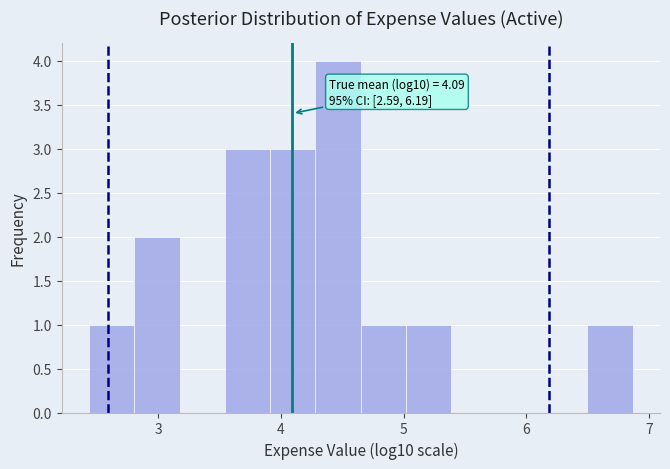

Around what value on the x-axis is the tallest bar? Give the approximate position of its centre, as read against the axis.

4.5